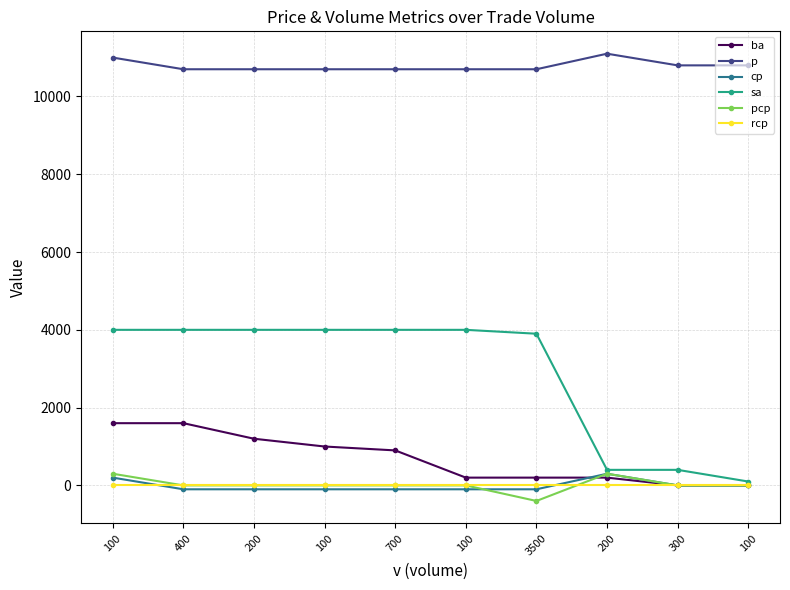

Which has a higher value, 100 or 100?

100